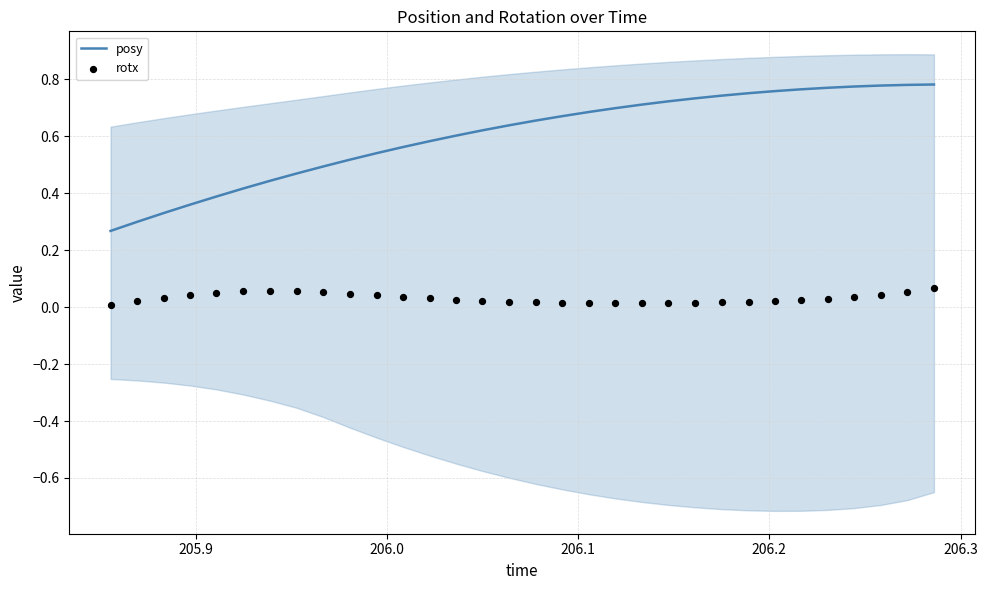

What are all the series names shown in the legend?

posy, rotx